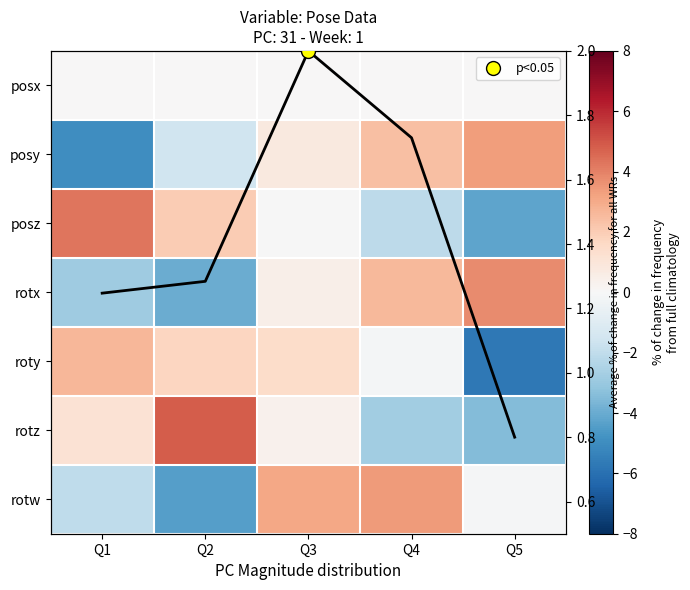

What is the difference between the maximum and second lowest values in the col mean line series?

0.8